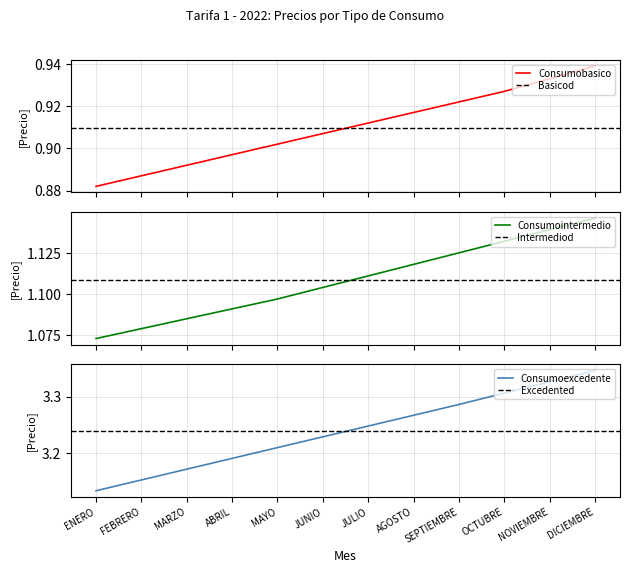

The value of Consumoexcedente at AGOSTO is 5.6. True or false?

False